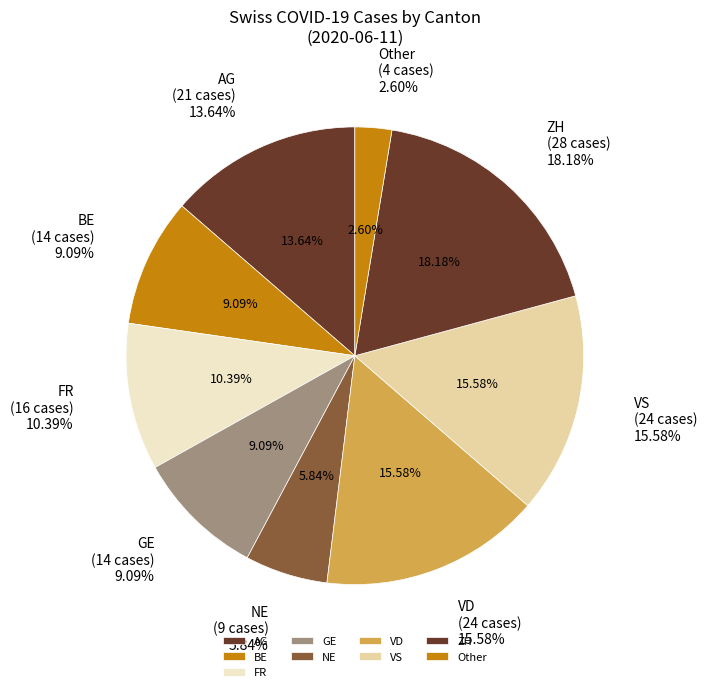

The 2020-06-02 slice represents 1% of the pie. True or false?

False